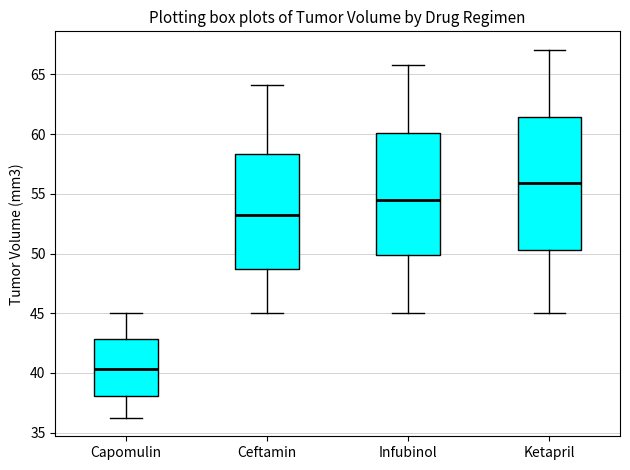

Comparing the boxes themselves (not the whiskers), which one is the tallest?

Ketapril